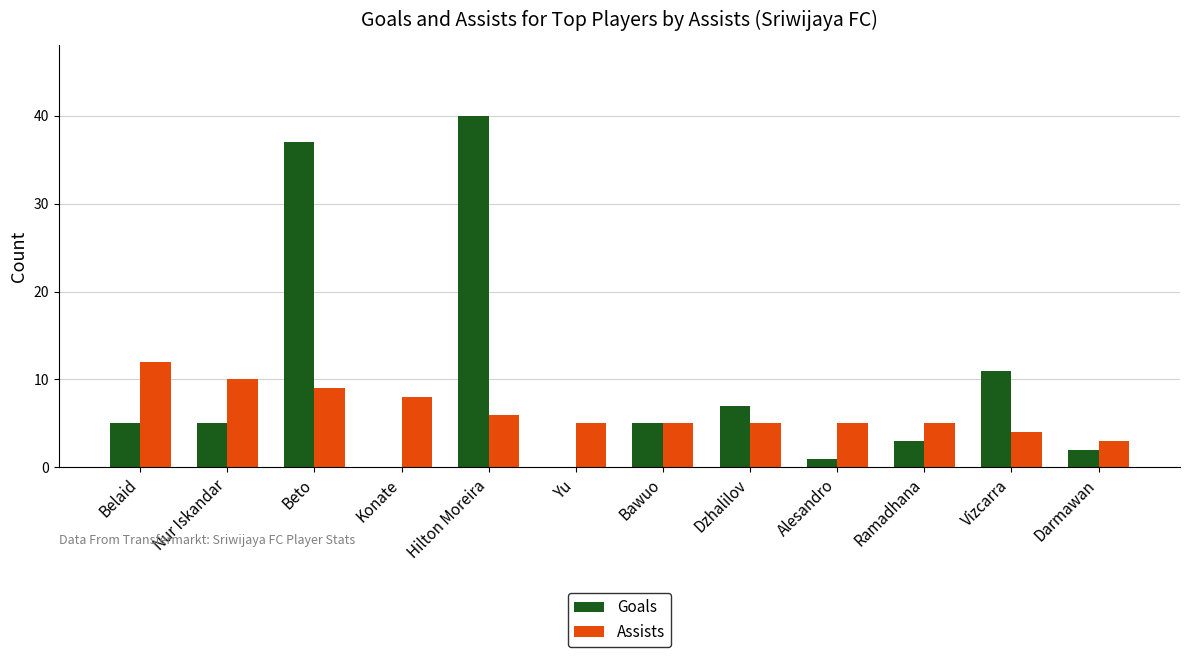

Reading left to right, list all the values displayed in this chart.

Goals: 5	5	37	0	40	0	5	7	1	3	11	2
Assists: 12	10	9	8	6	5	5	5	5	5	4	3